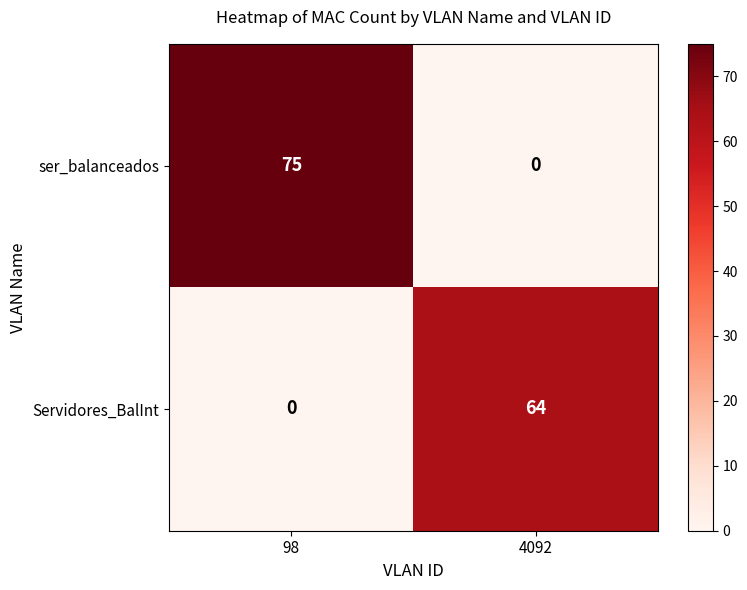

At which category is the sum across all series the highest?

98